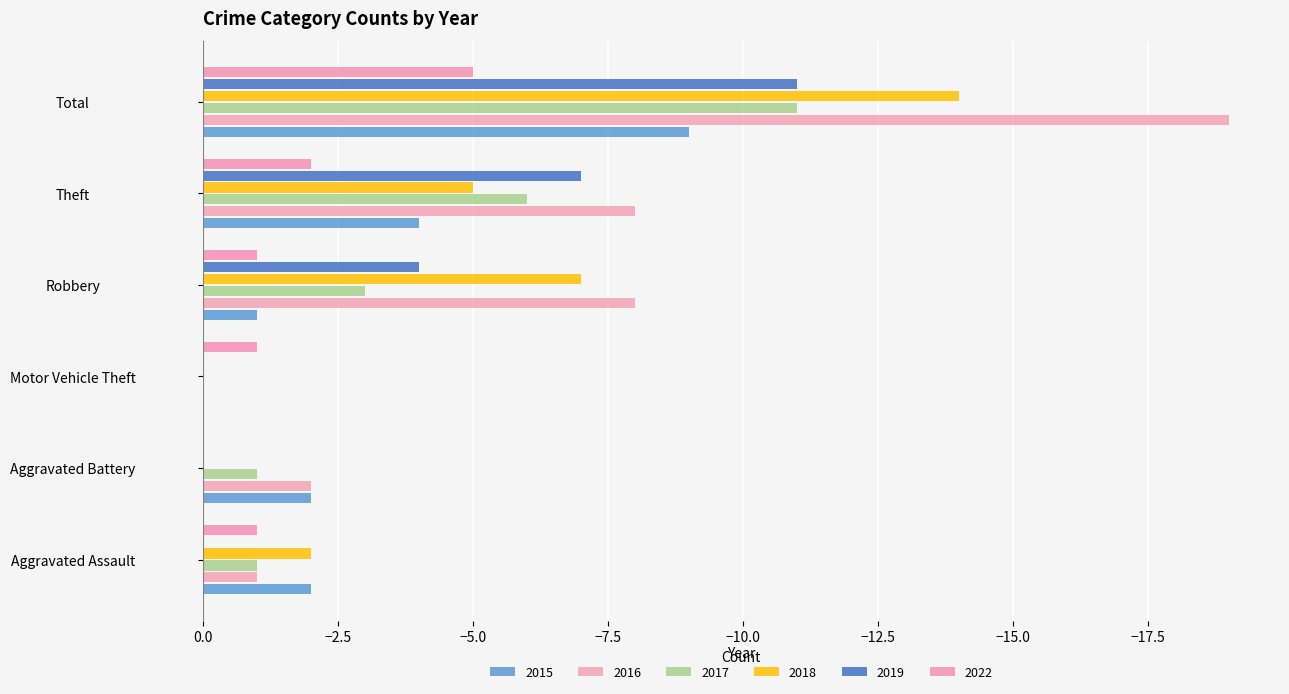

How many distinct data groups are displayed?

6